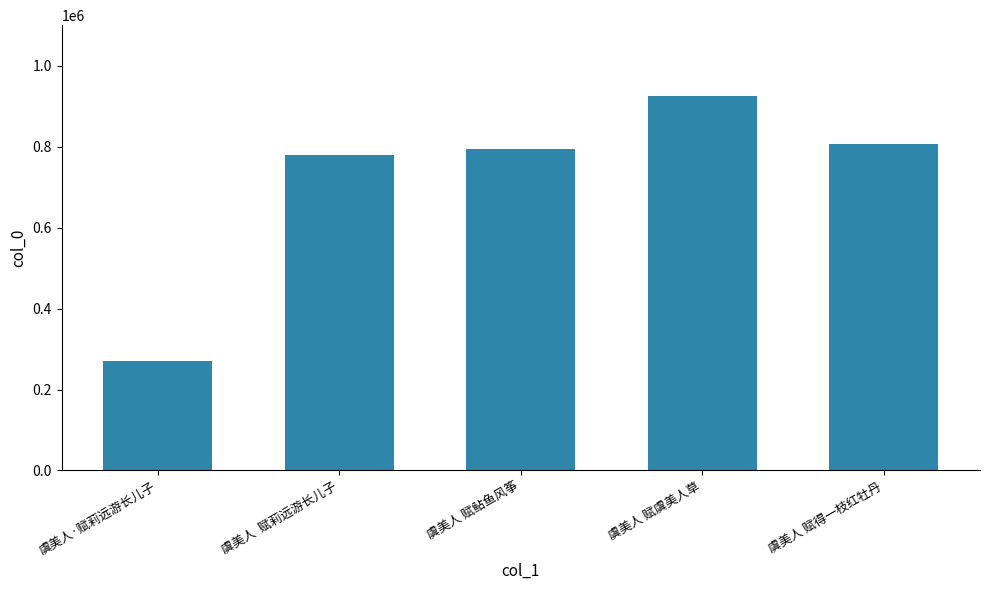

Which has a higher value, 虞美人·赋莉远游长儿子 or 虞美人 赋鲇鱼风筝?

虞美人 赋鲇鱼风筝